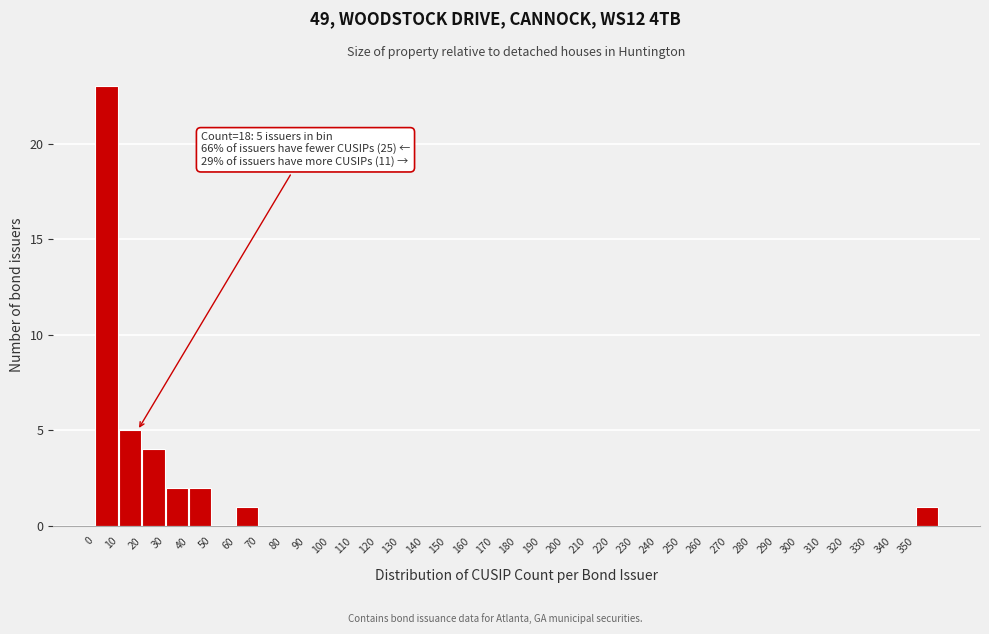

Which range on the x-axis has the tallest bar?

0 to 10